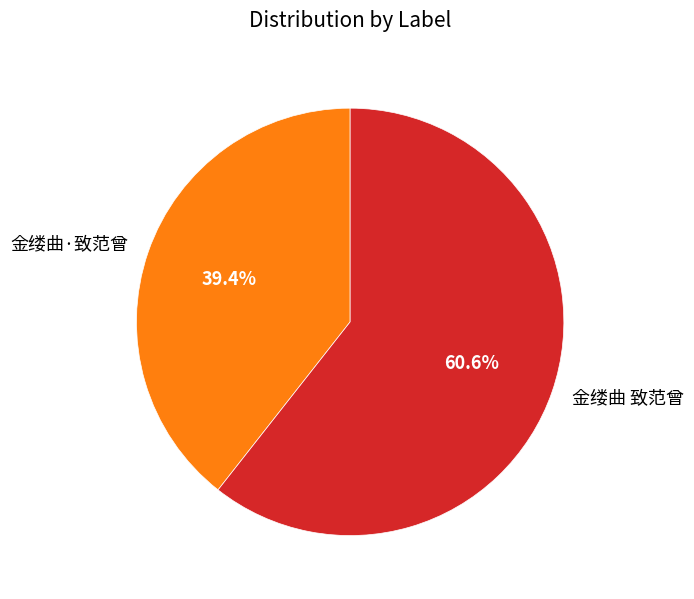

Does any single category account for the majority?

Yes